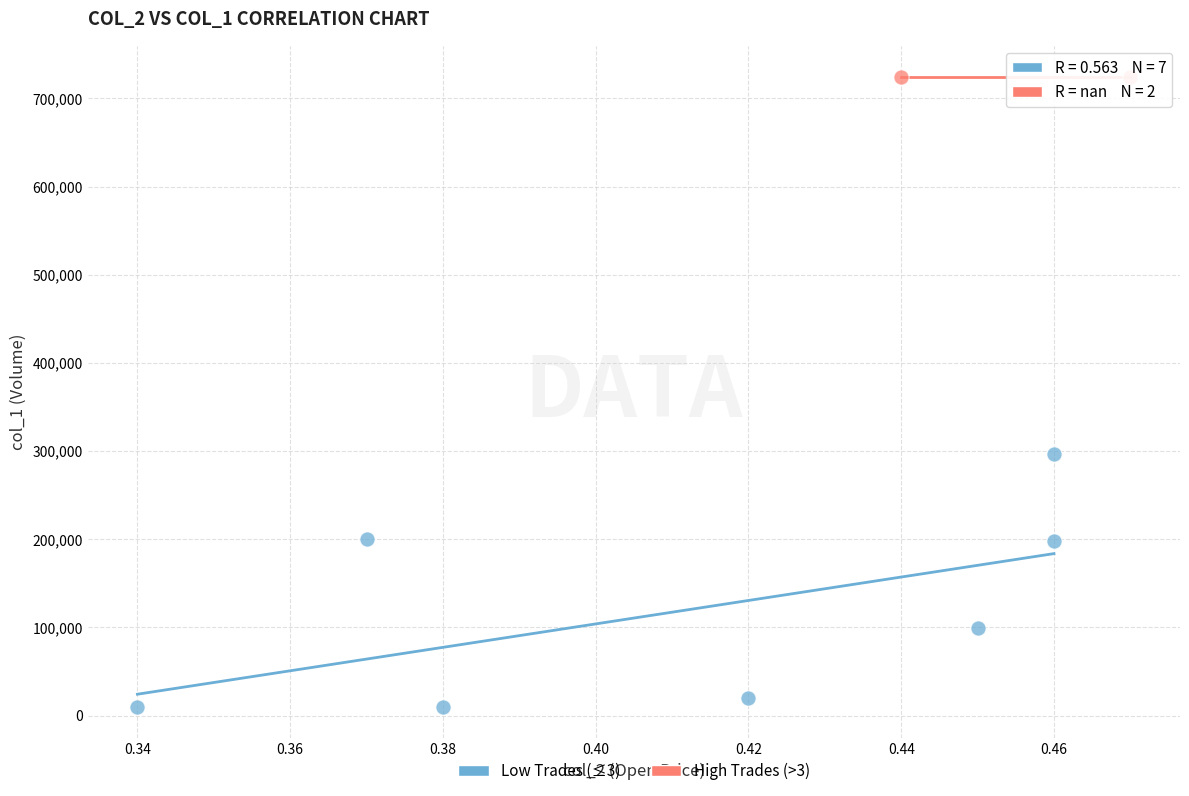

What are all the series names shown in the legend?

Low Trades (≤3), High Trades (>3)